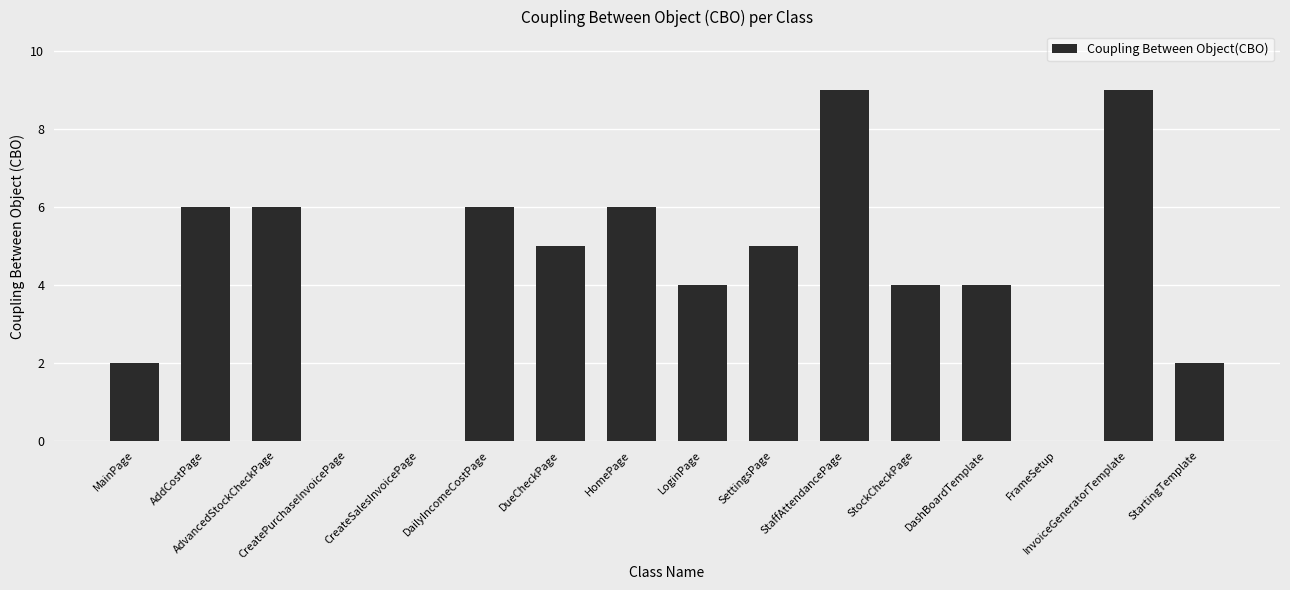

True or false: the data shows 3 at MainPage.

False